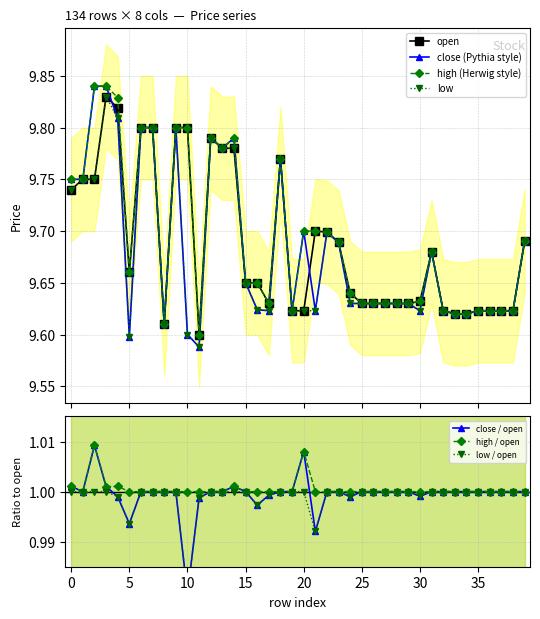

What is the average value of the open series?

9.7